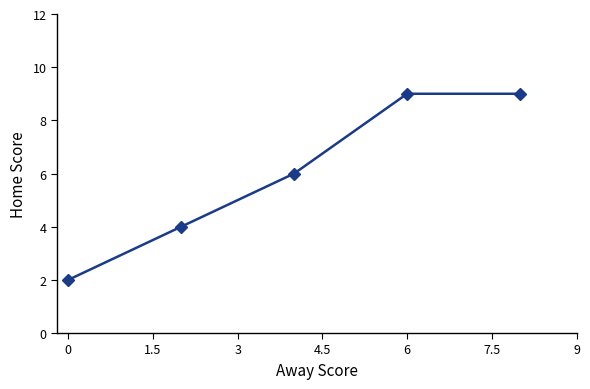

How many categories are shown in the chart?

5